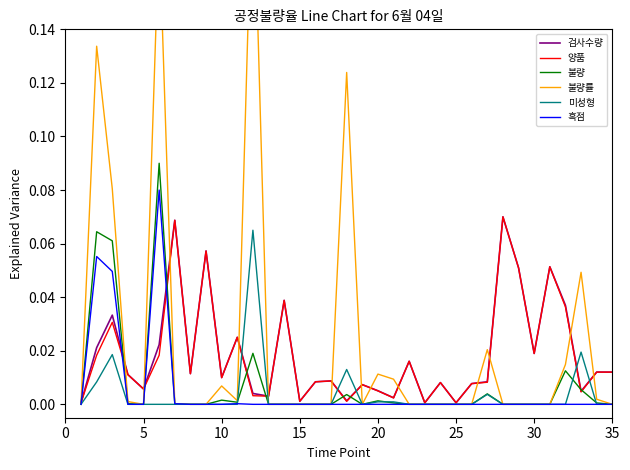

How many positive values does the 불량률 series have?

15